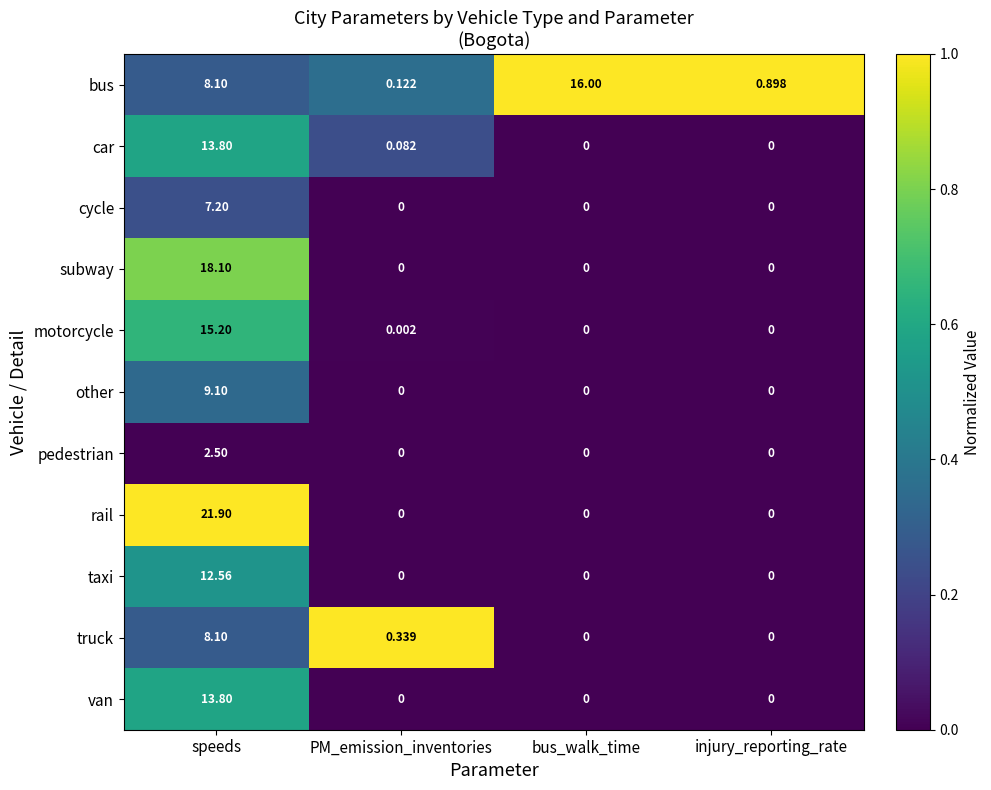

At which label does van reach its peak?

speeds